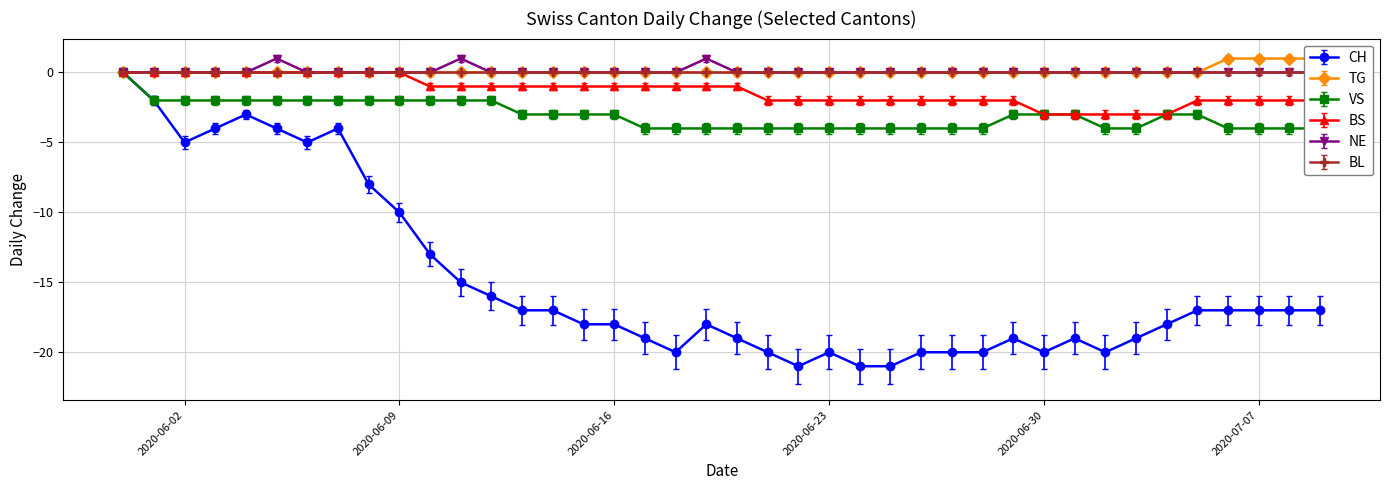

True or false: BS has a value of -1.7 at 2020-06-25.

True